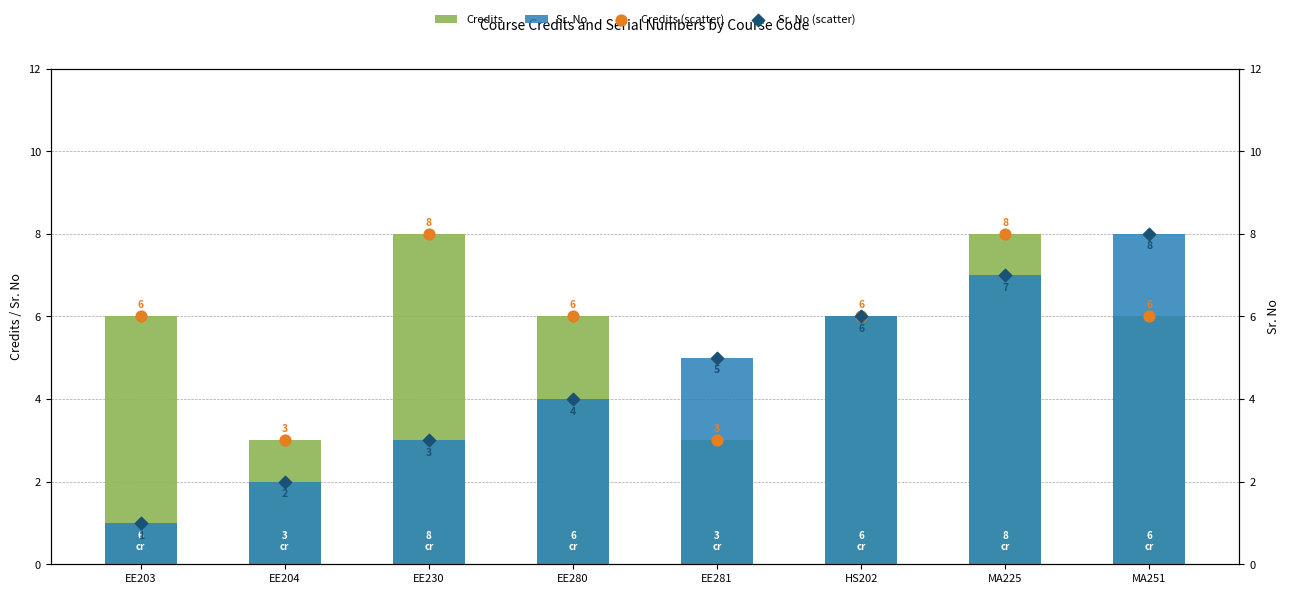

Which series has the largest total across all categories?

Credits